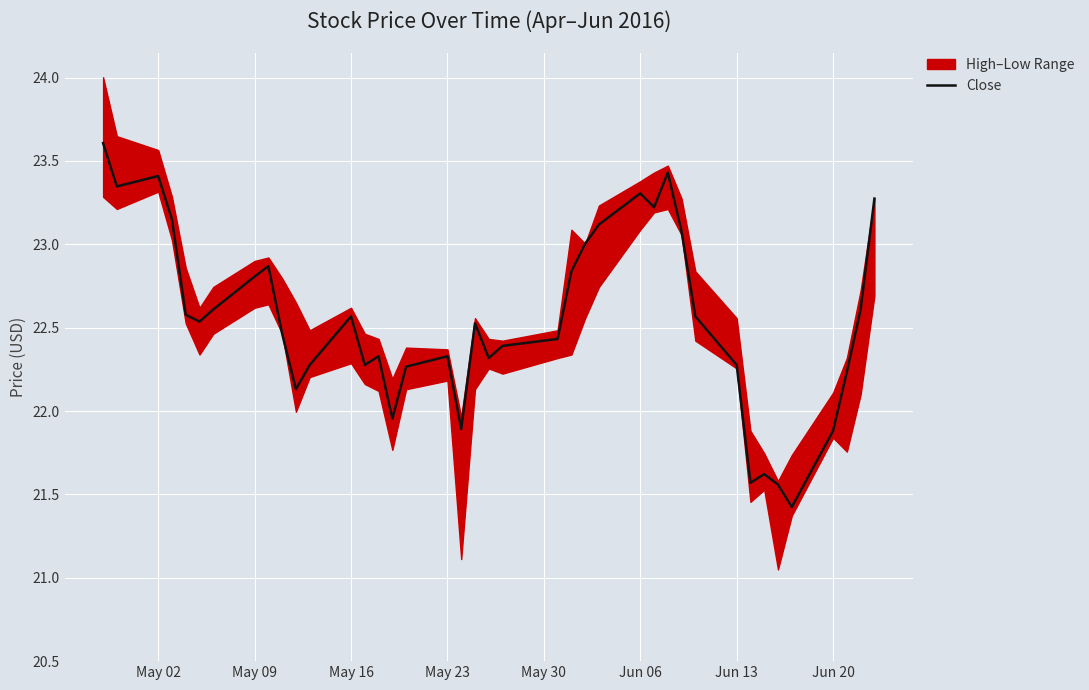

What is the lowest value of the Close series?

21.4